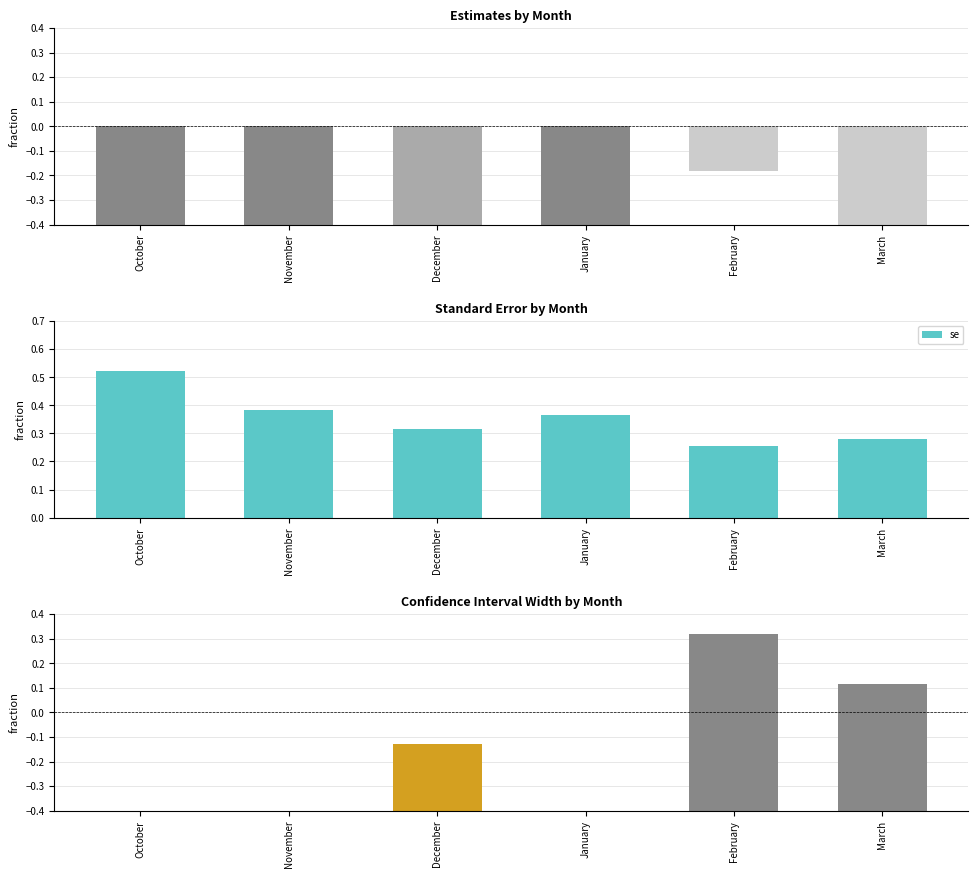

Between October and February, which is larger?

February